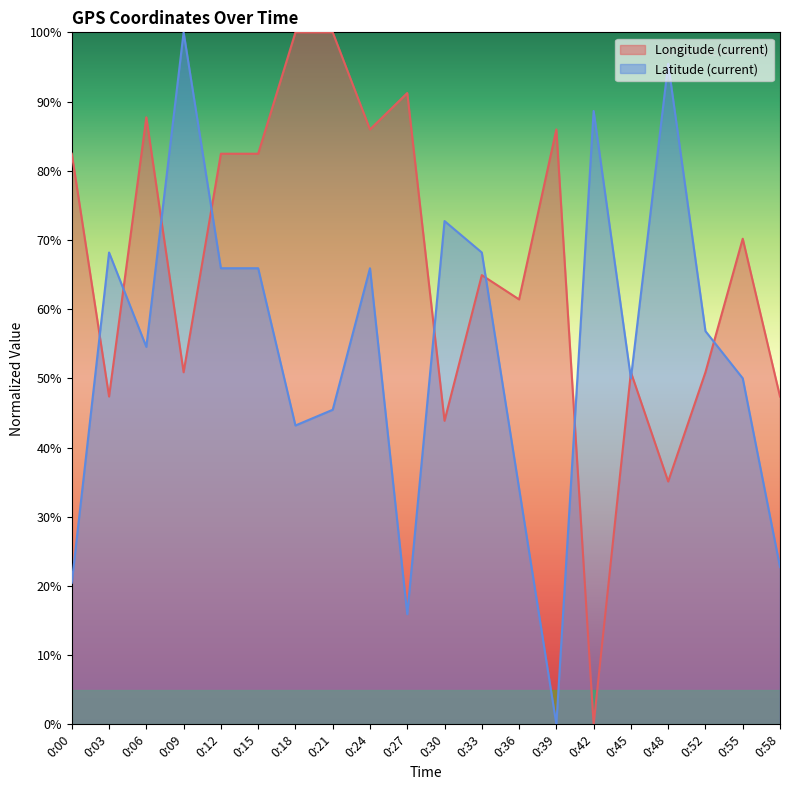

How many lines are shown in the chart?

2